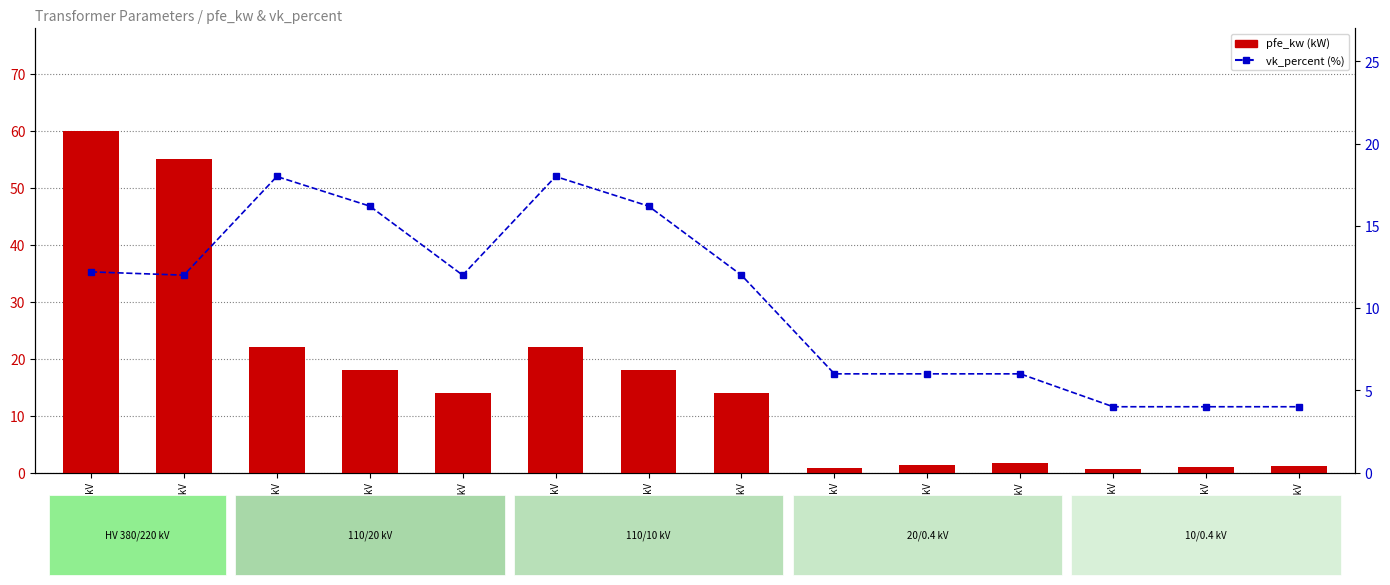

What value does the vk_percent series have at 0.63 MVA 10/0.4 kV?

4.0